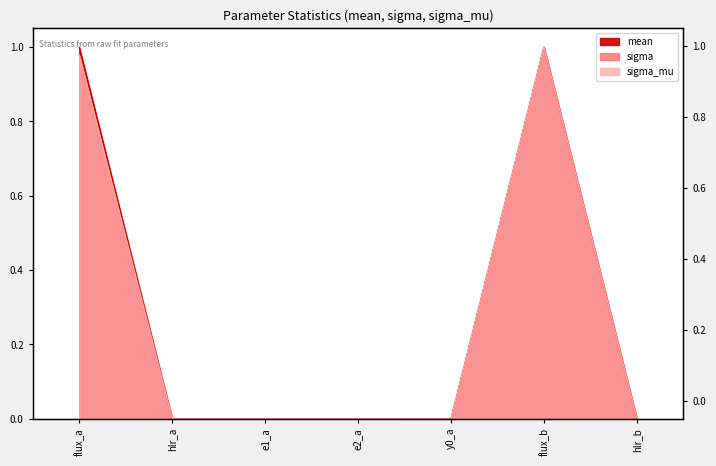

What is the label of the 4th point from the left?

e2_a